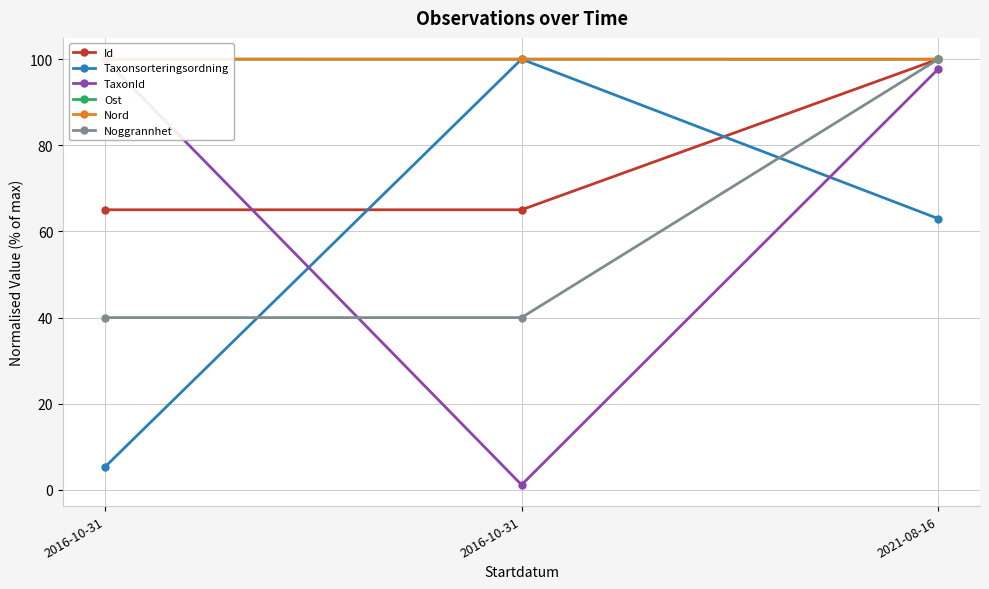

How many lines are shown in the chart?

6